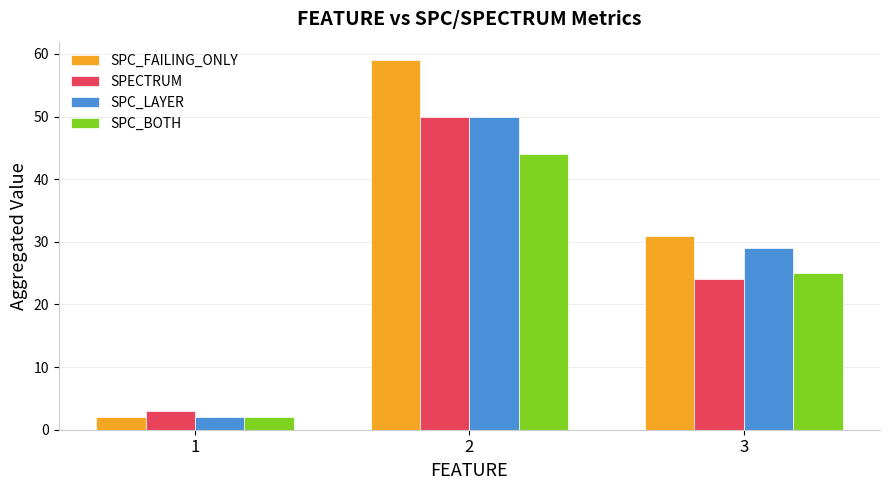

True or false: SPC_FAILING_ONLY has a value of 59 at 2.

True